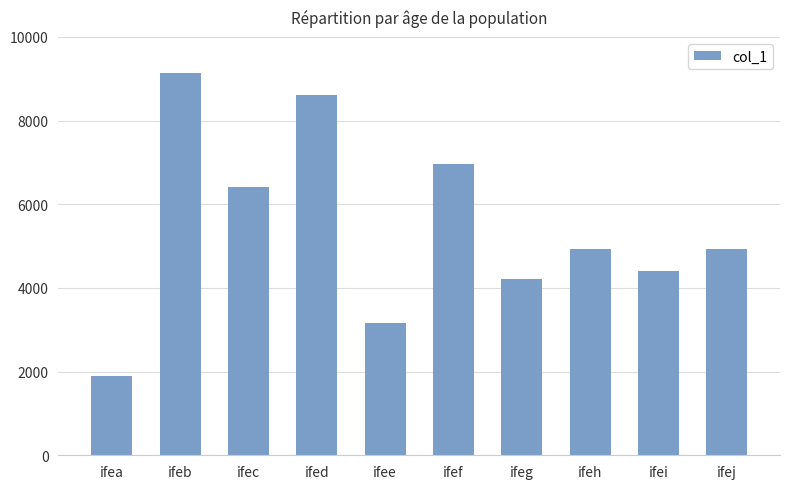

Which category has the highest value across all series?

ifeb